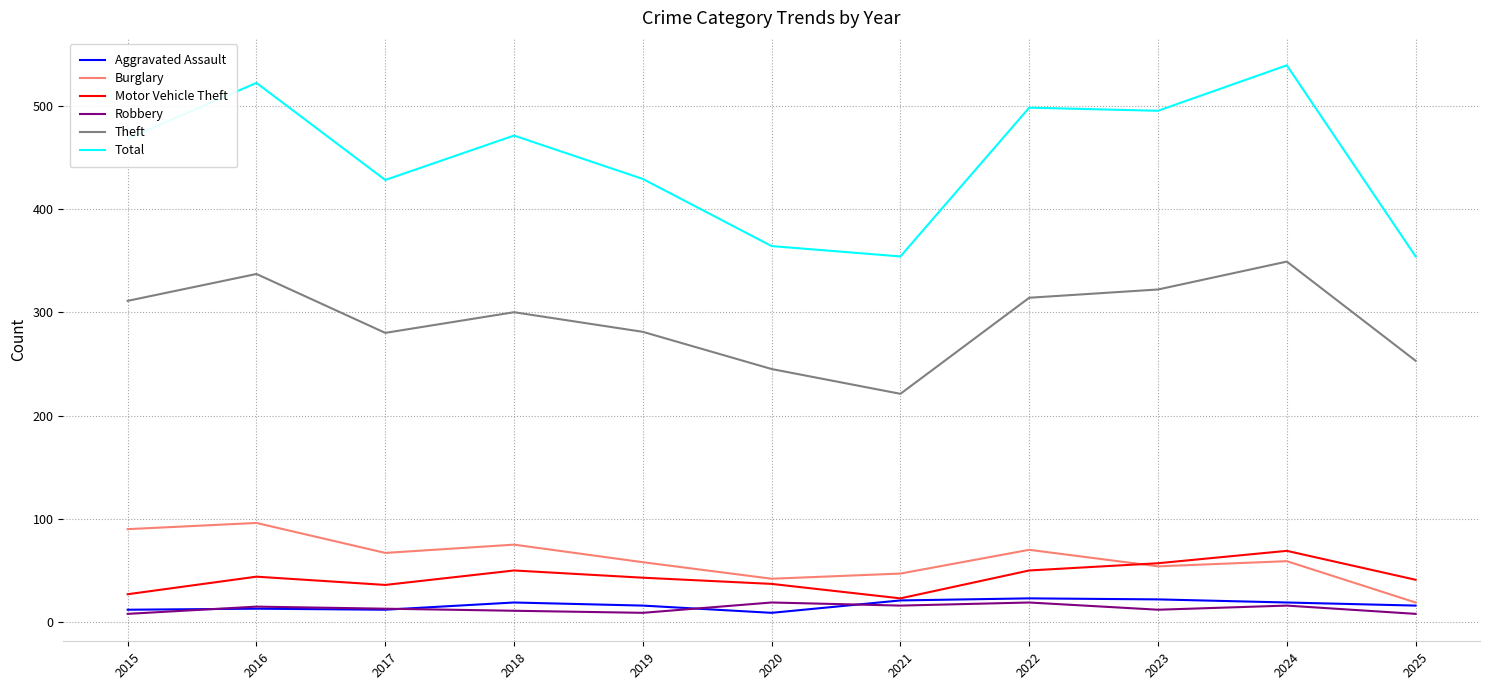

Between 2018 and 2020, which series saw the biggest shift?

Total